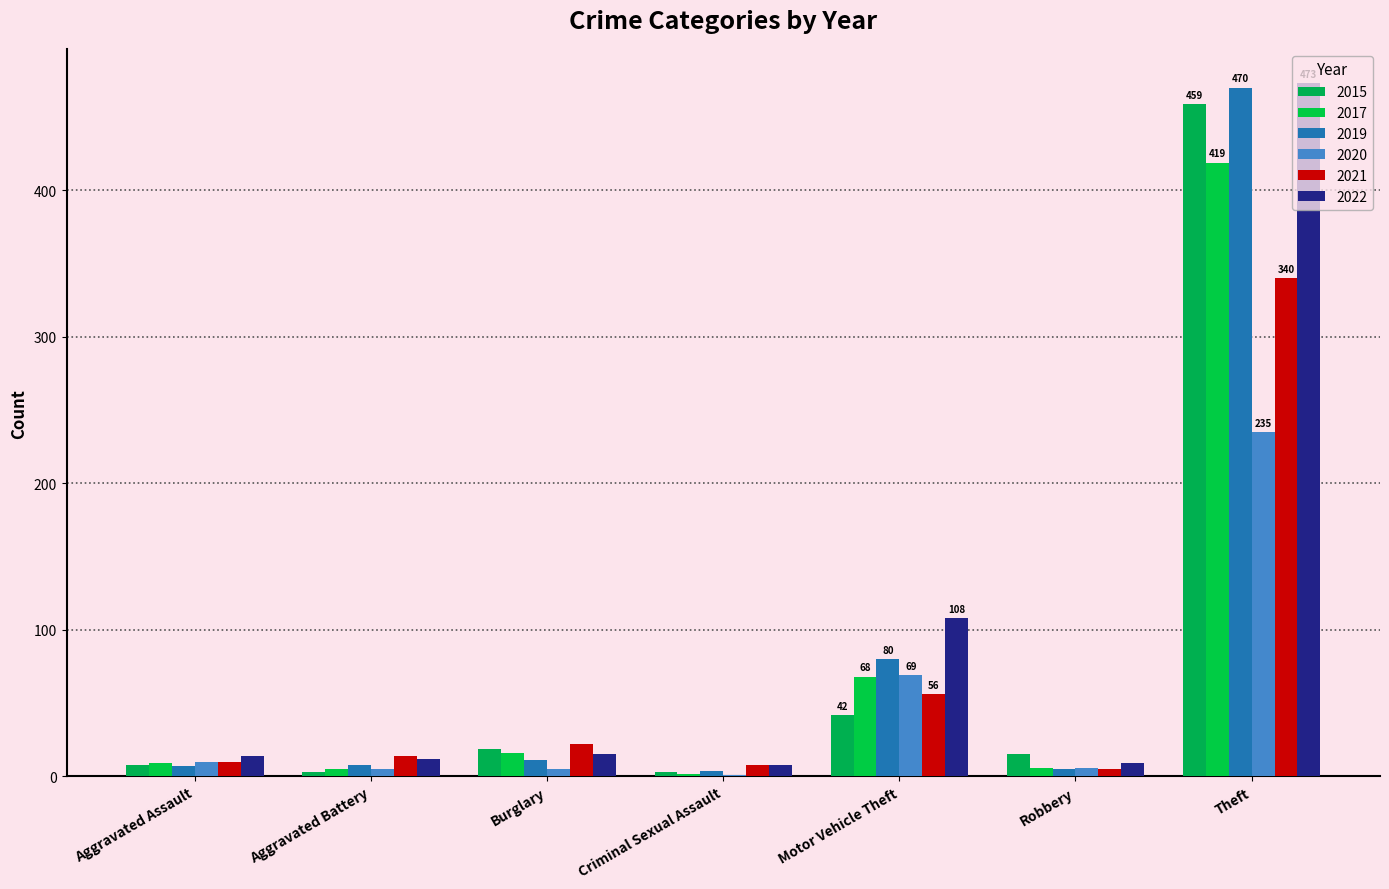

Which category has the highest value across all series?

Theft